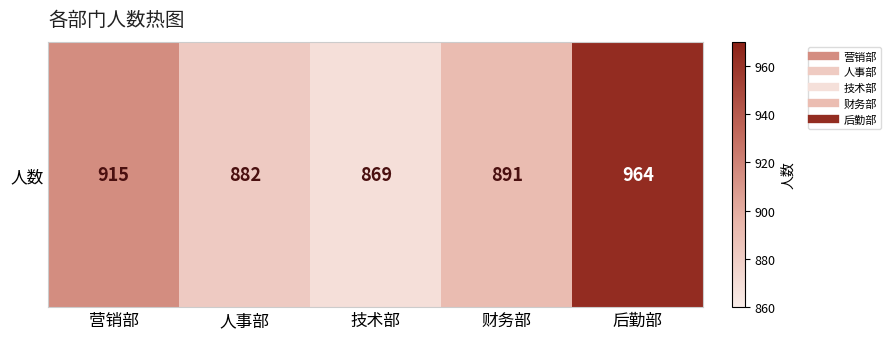

What is the smallest value displayed?

869